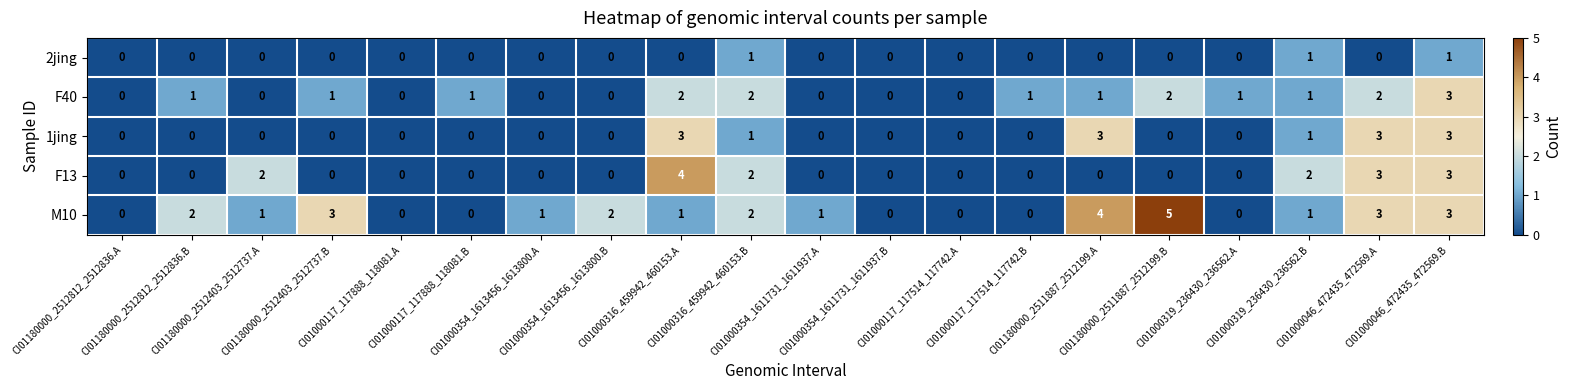

What is the difference between the highest and lowest values at CI01180000_2511887_2512199.B?

5